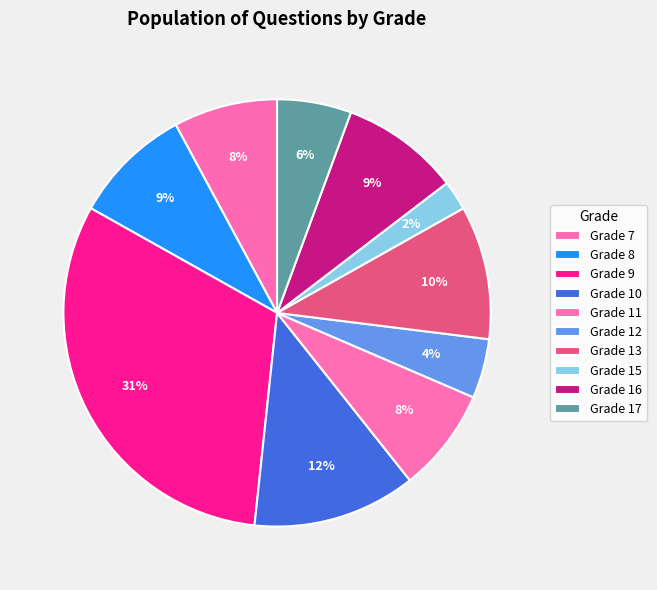

How many slices are in this pie chart?

10